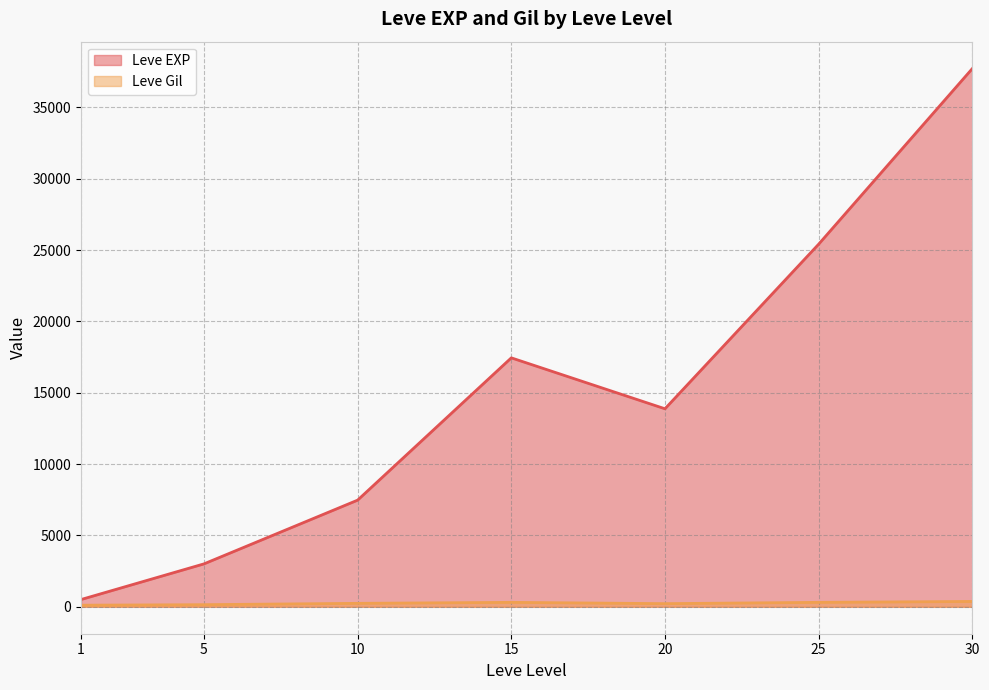

The value of Leve EXP at 15 is 24947. True or false?

False